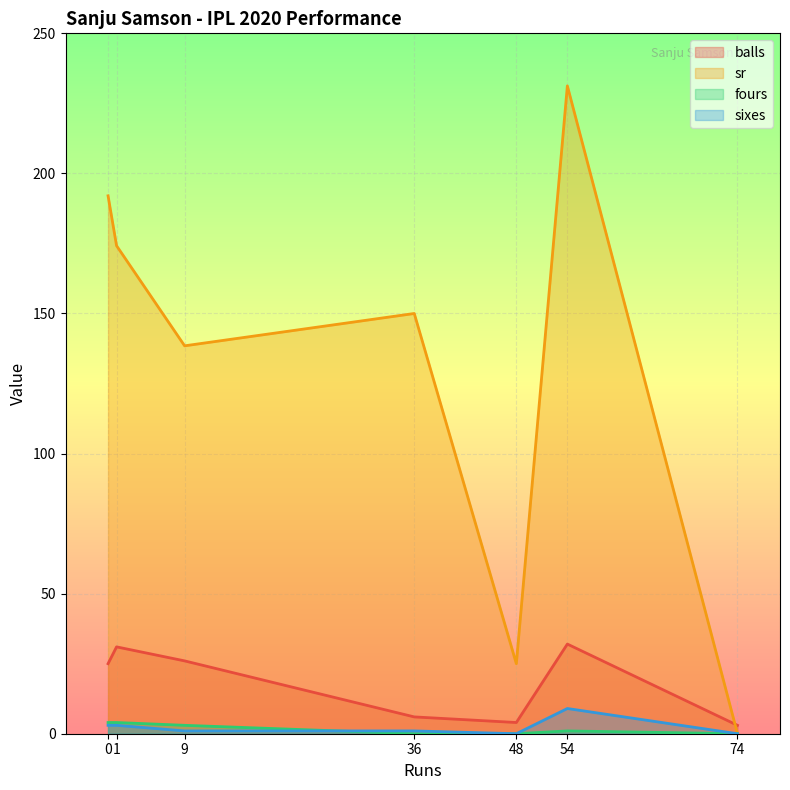

Which category has the highest value in the sr series?

54